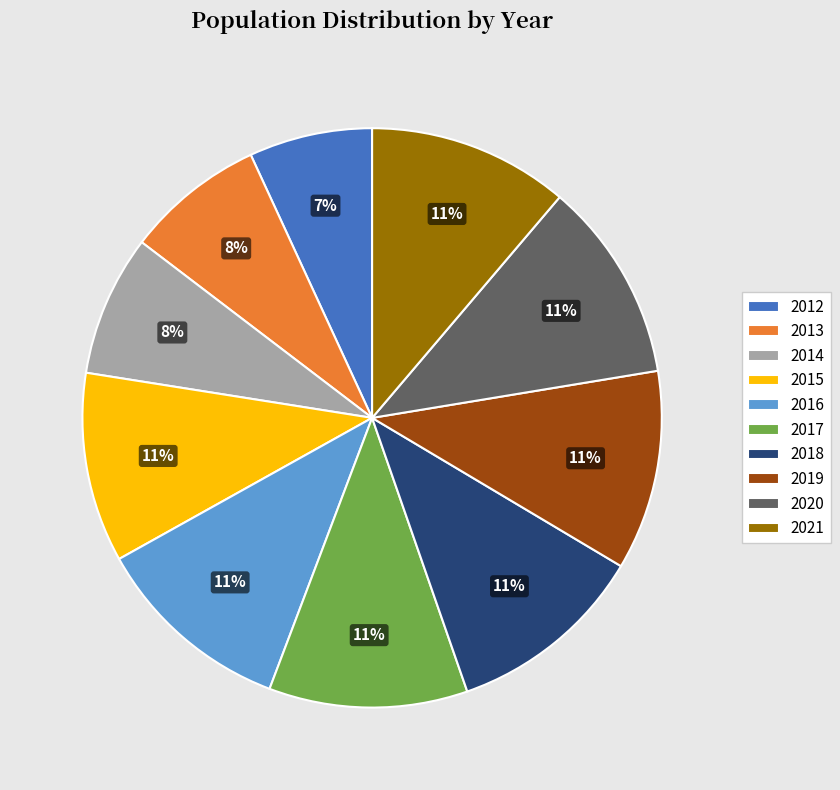

Count the number of slices in the pie.

10